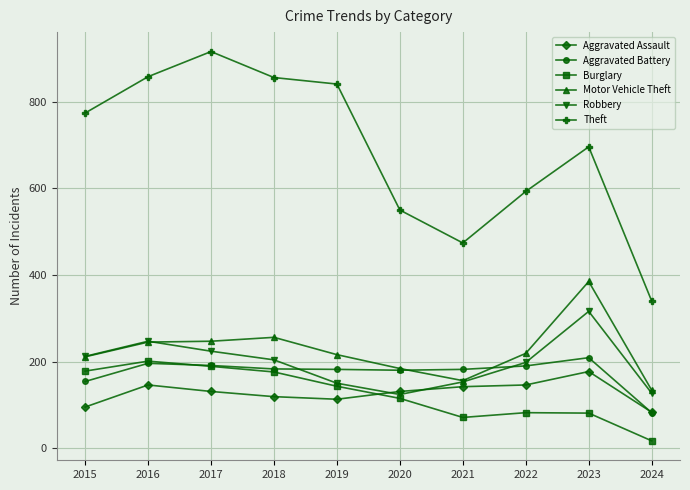

In Burglary, how many points are higher than both neighbors (excluding endpoints)?

2